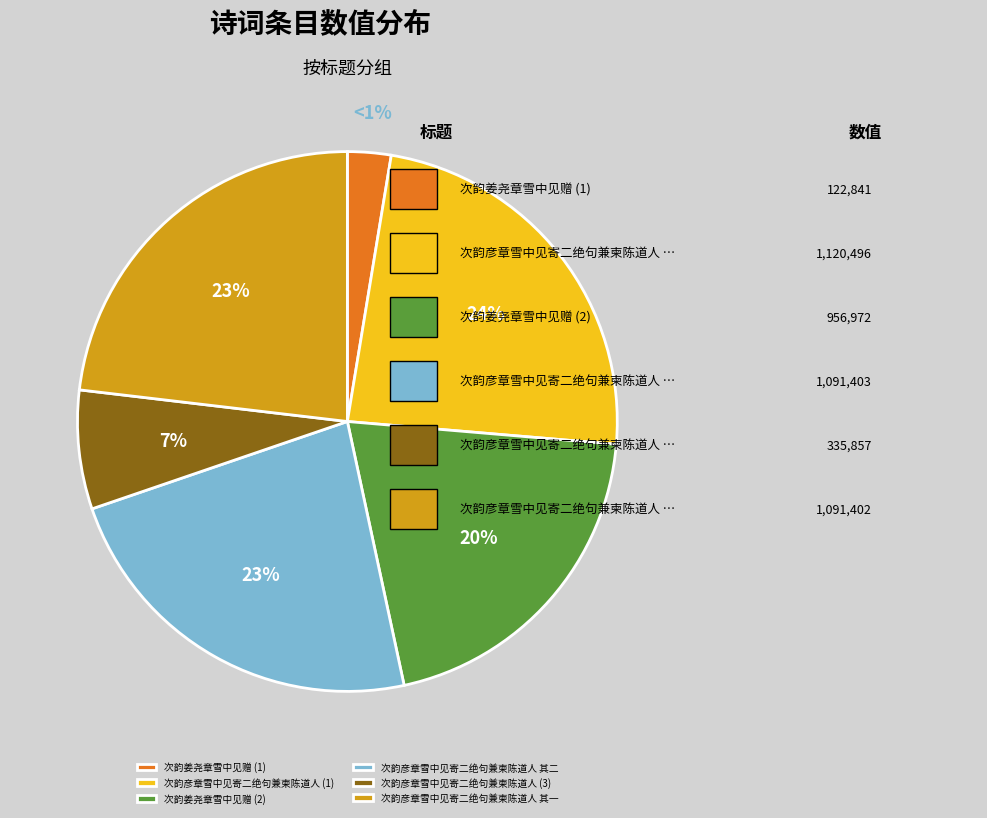

Rank the categories by value from highest to lowest.

次韵彦章雪中见寄二绝句兼柬陈道人, 次韵彦章雪中见寄二绝句兼柬陈道人 其二, 次韵彦章雪中见寄二绝句兼柬陈道人 其一, 次韵姜尧章雪中见赠, 次韵彦章雪中见寄二绝句兼柬陈道人, 次韵姜尧章雪中见赠